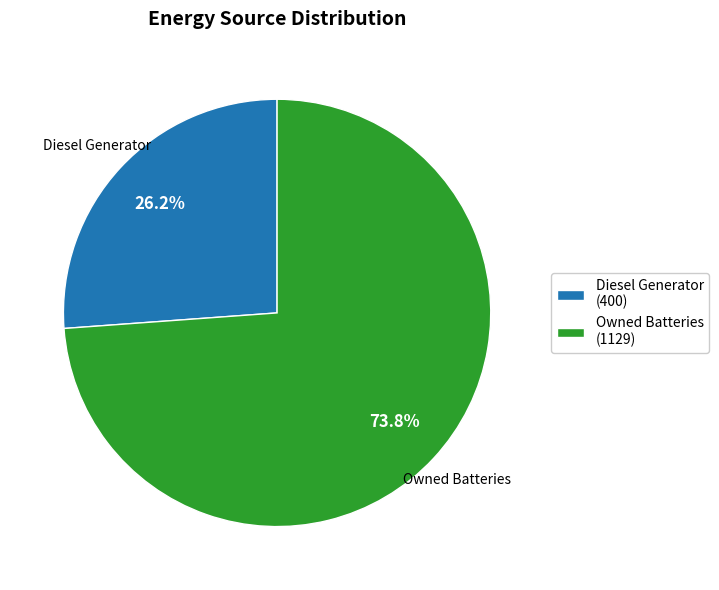

Which slice represents more than half of the pie?

Owned Batteries (1129)